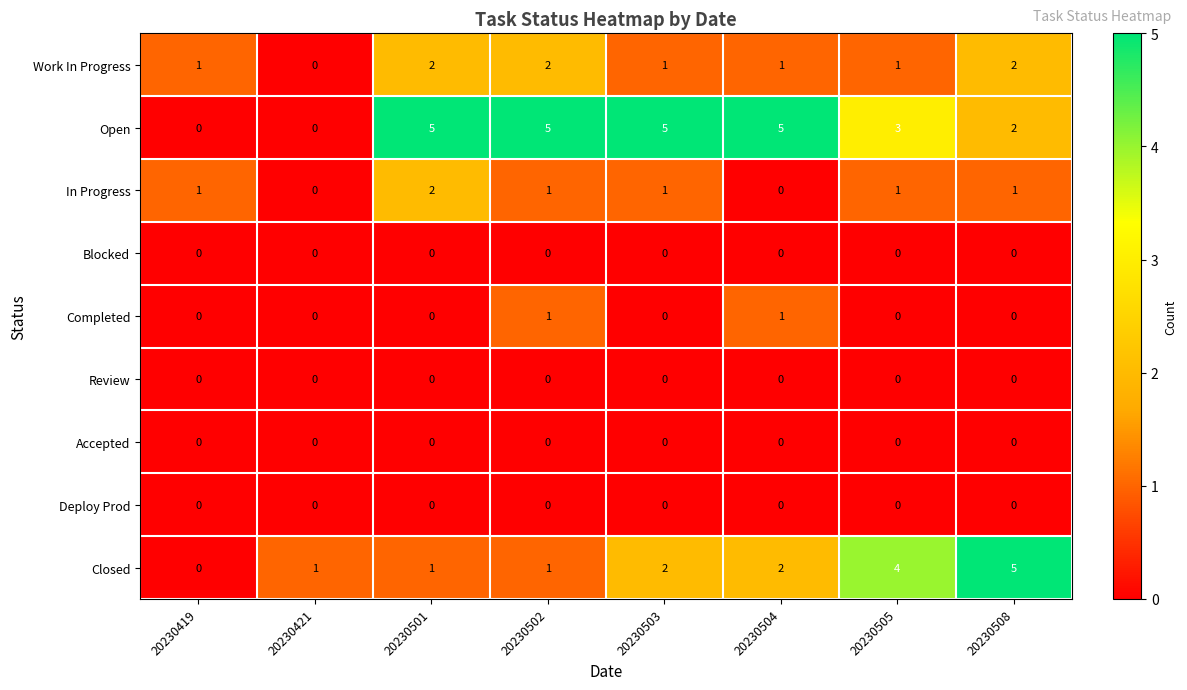

True or false: Accepted has a value of 0 at 20230504.

True